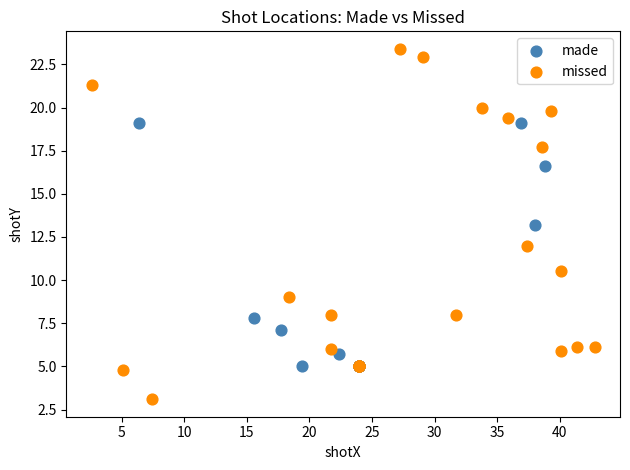

Which series has the widest spread of Y values?

missed